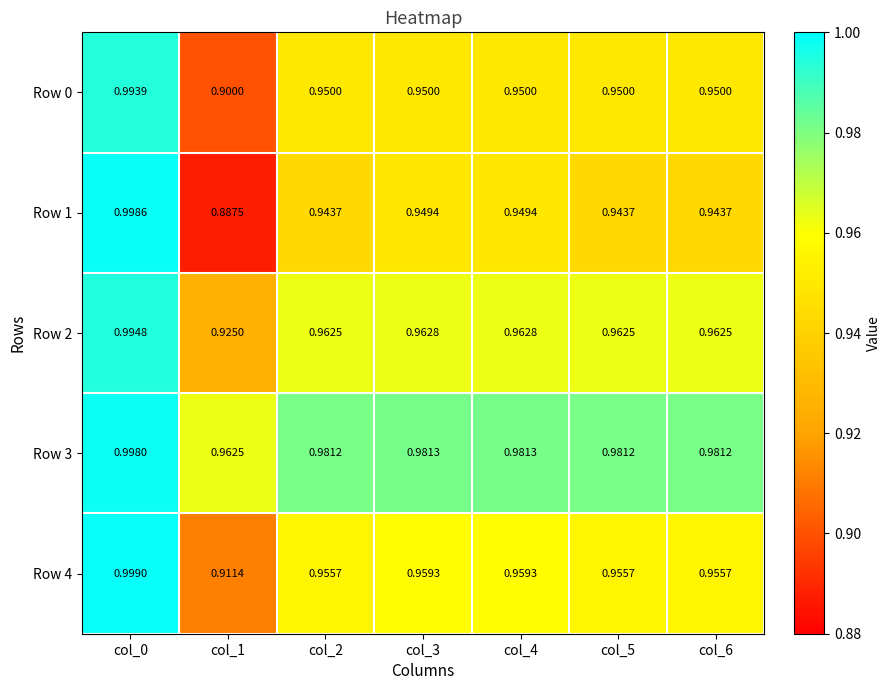

Is the value of Row 0 at col_1 greater than the value of Row 3 at col_0?

No